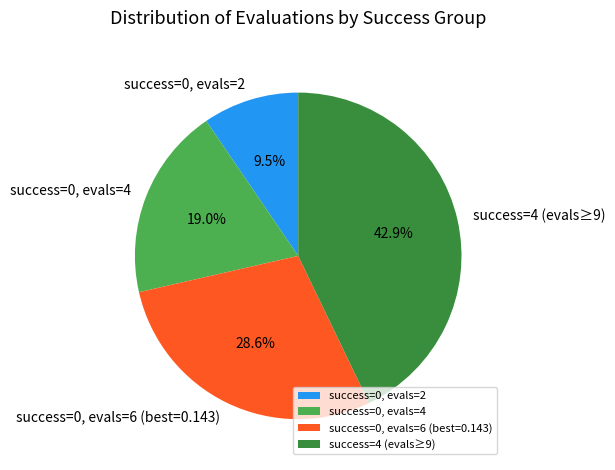

Rank the categories by value from highest to lowest.

success=4 (evals≥9), success=0, evals=6 (best=0.143), success=0, evals=4, success=0, evals=2